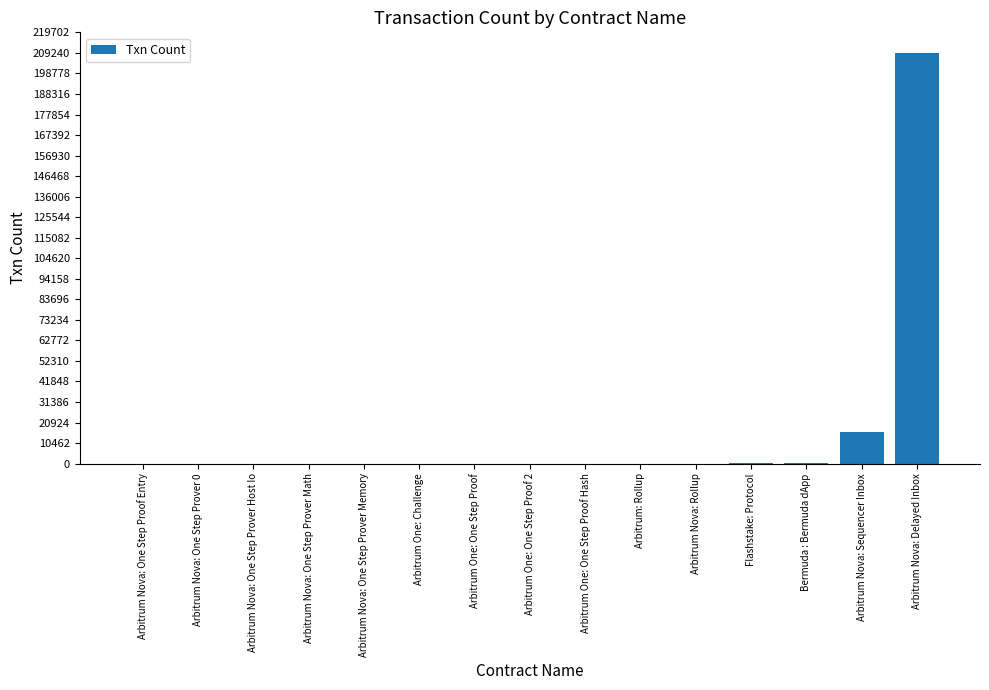

How many data points does each series have?

15